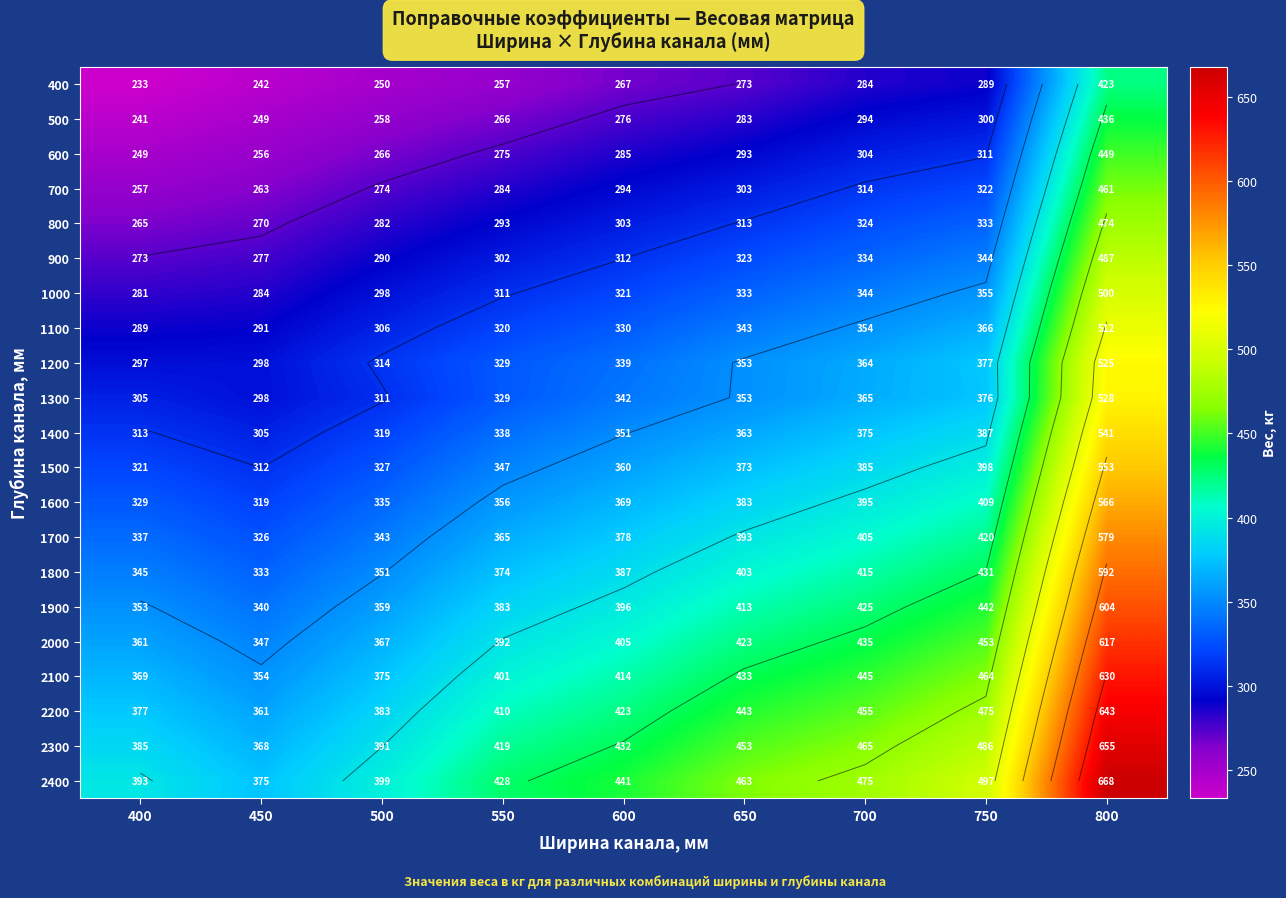

What is the smallest value displayed?

233